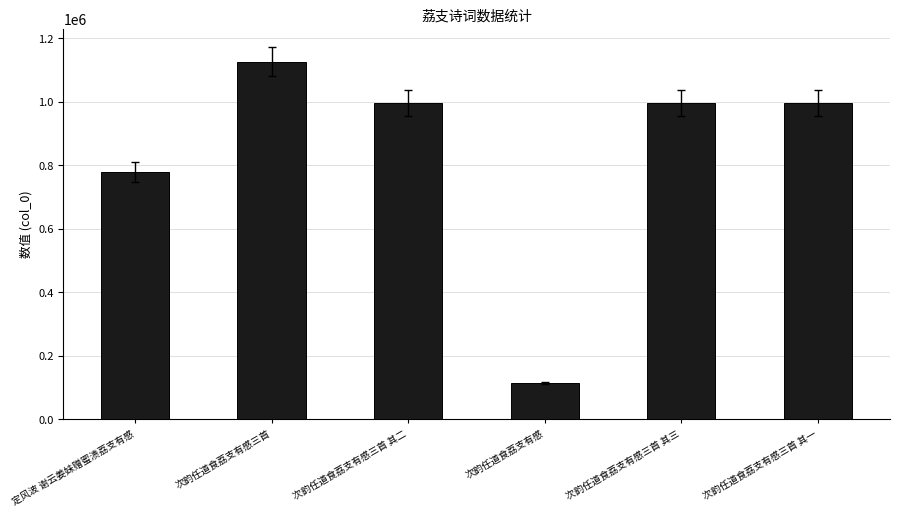

Is it true that the value at 次韵任道食荔支有感三首 其二 is 1563571?

False